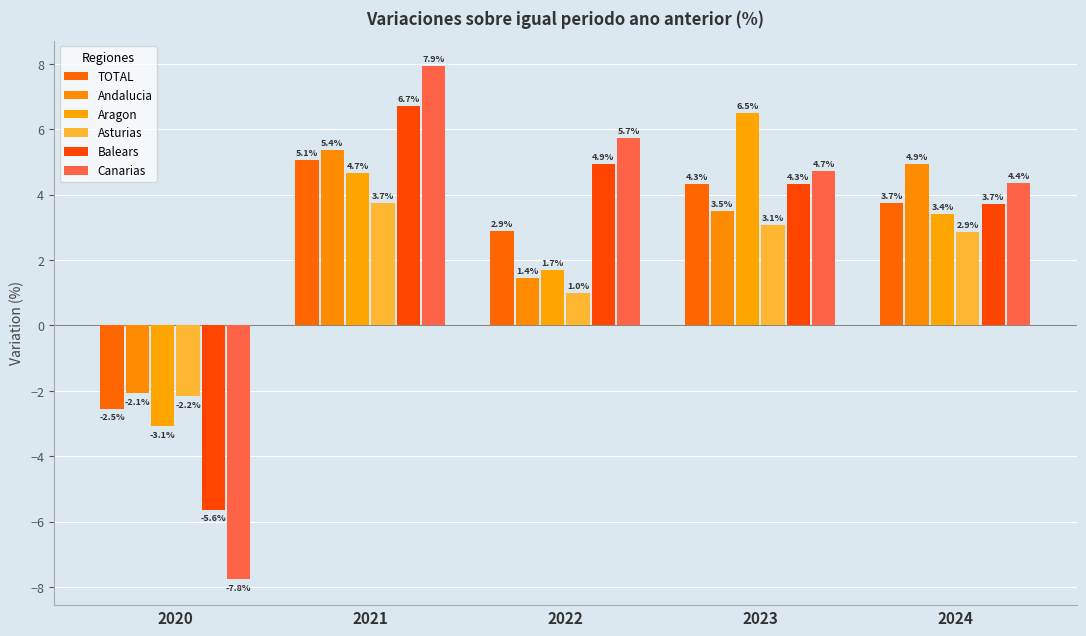

How many values in Canarias are below zero?

1